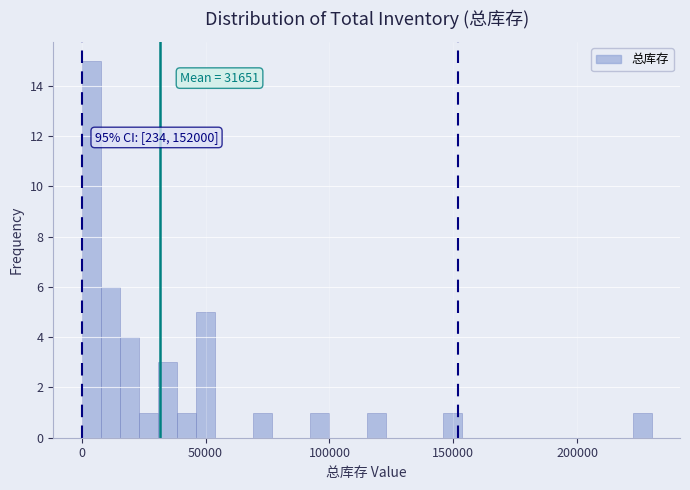

Around what value on the x-axis is the tallest bar? Give the approximate position of its centre, as read against the axis.

5000